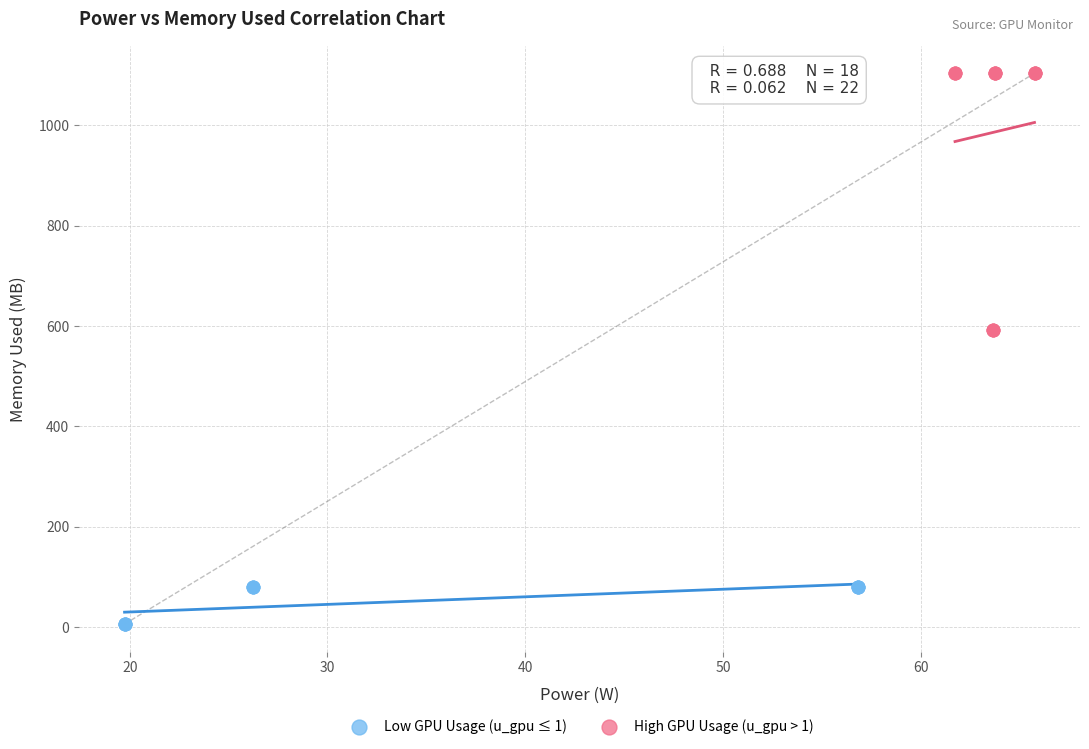

Which series contains the highest Y value?

High GPU Usage (u_gpu > 1)